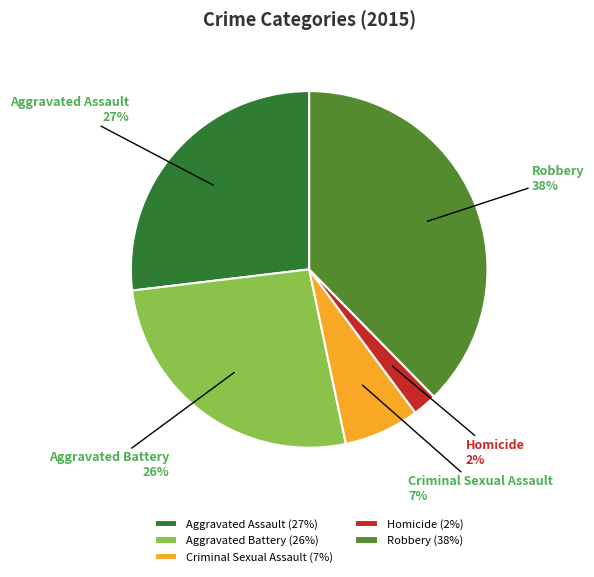

Does any single category account for the majority?

No